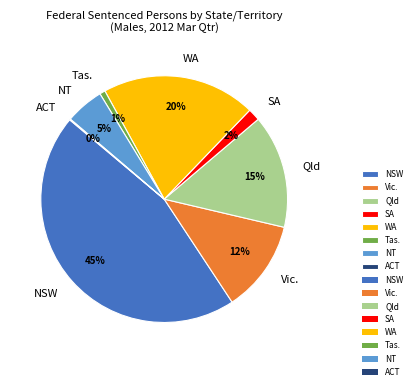

What is the ratio of the value at NT to the value at Qld?

0.3